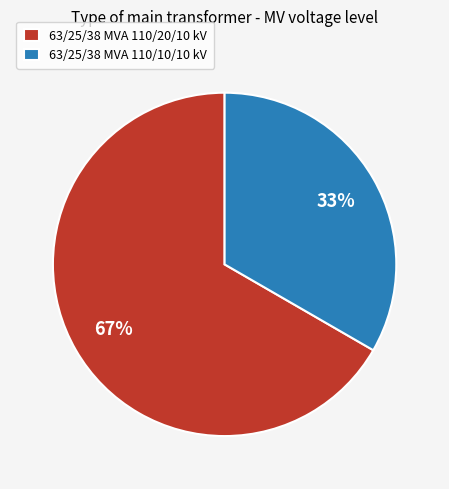

Combined, do 63/25/38 MVA 110/20/10 kV and 63/25/38 MVA 110/10/10 kV account for over 50%?

Yes